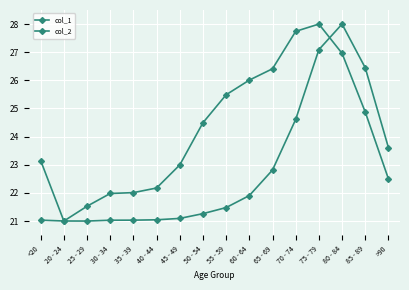

How many interior local valleys does the col_2 series have?

1